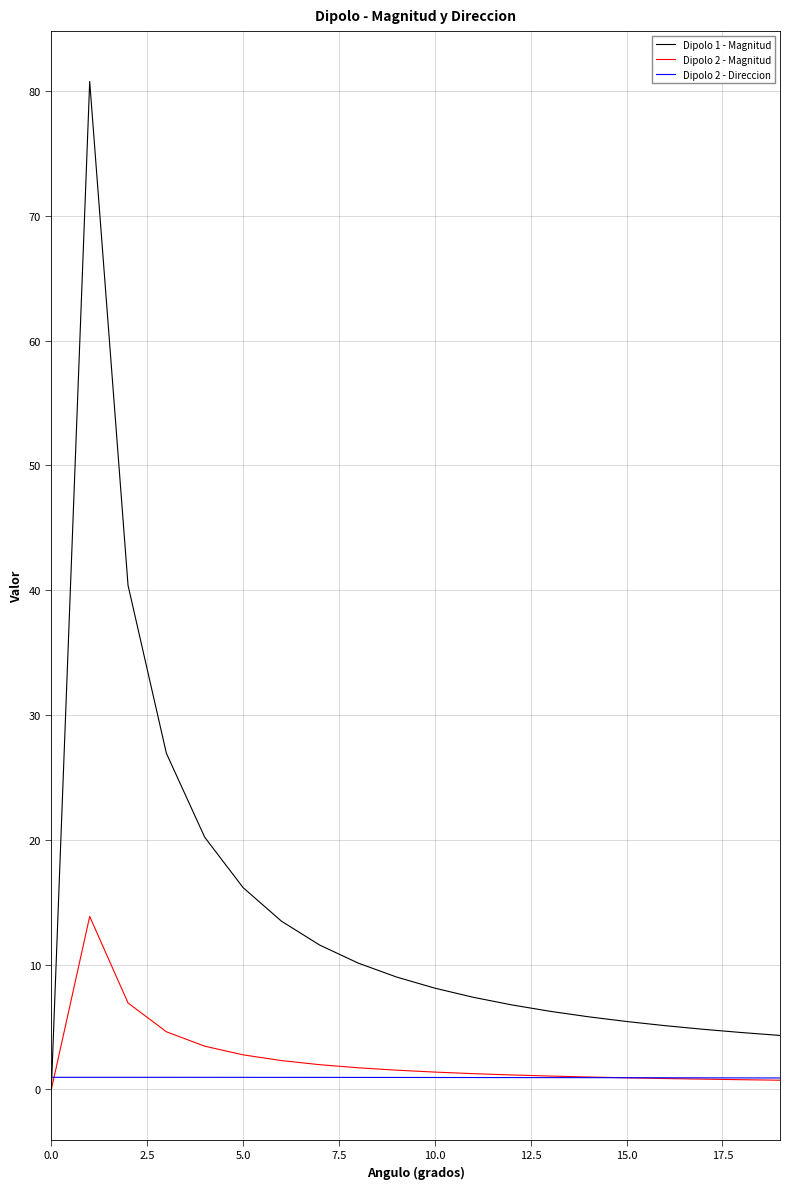

After their last crossing, which series has the higher values: Dipolo 2 - Direccion or Dipolo 1 - Magnitud?

Dipolo 1 - Magnitud